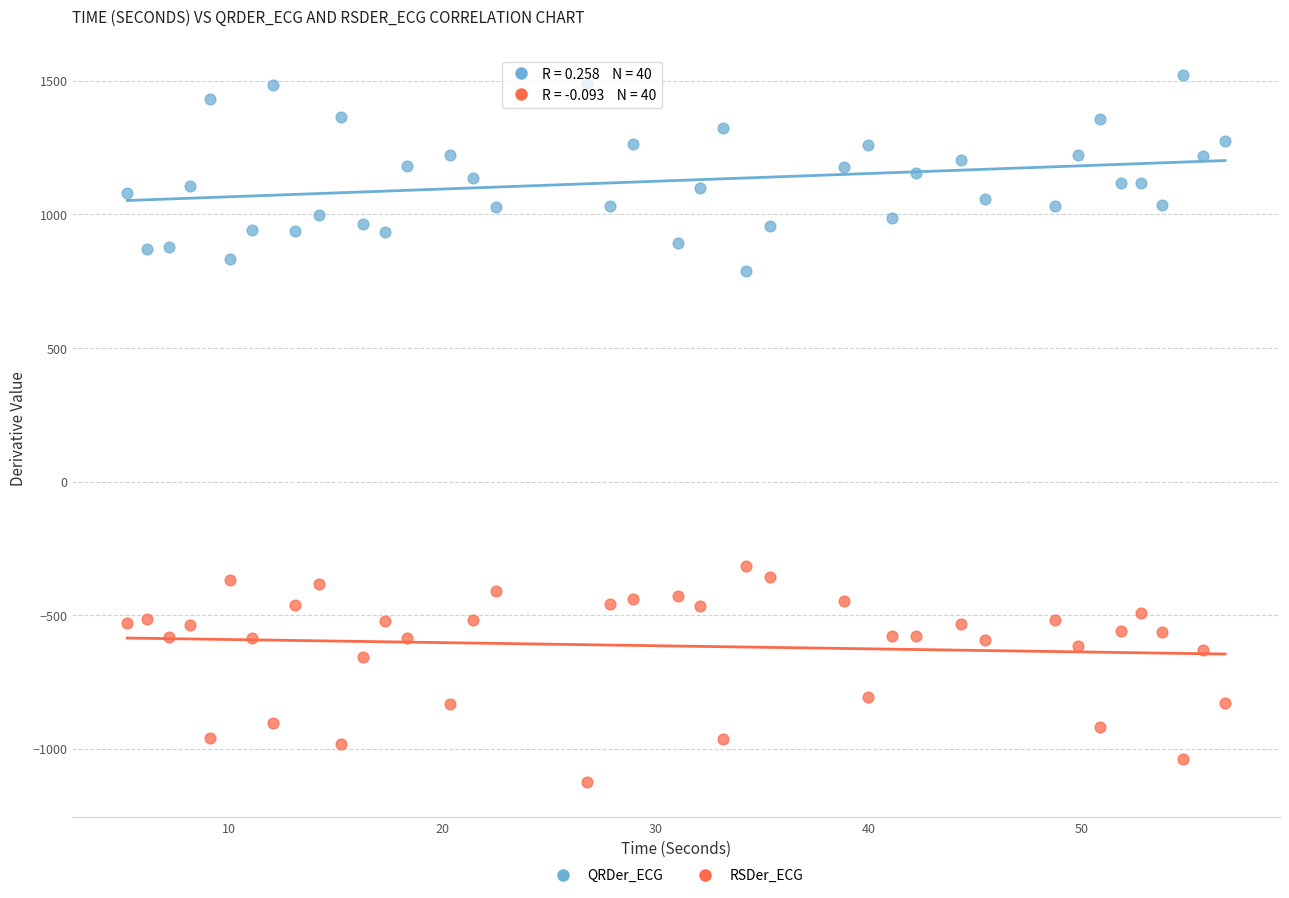

What are all the series names shown in the legend?

QRDer_ECG, RSDer_ECG